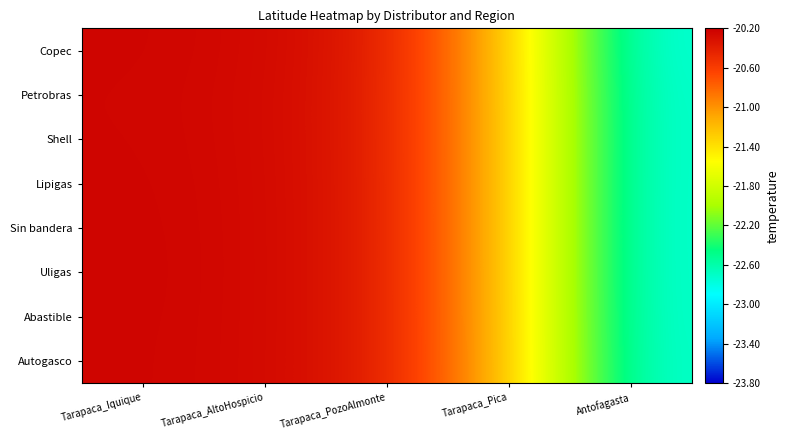

Which label corresponds to the smallest value in the chart?

Antofagasta